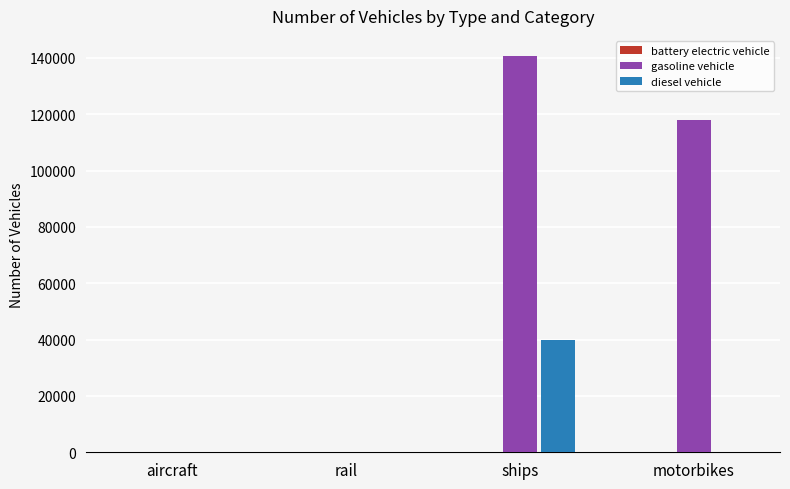

At which category is the sum across all series the highest?

ships